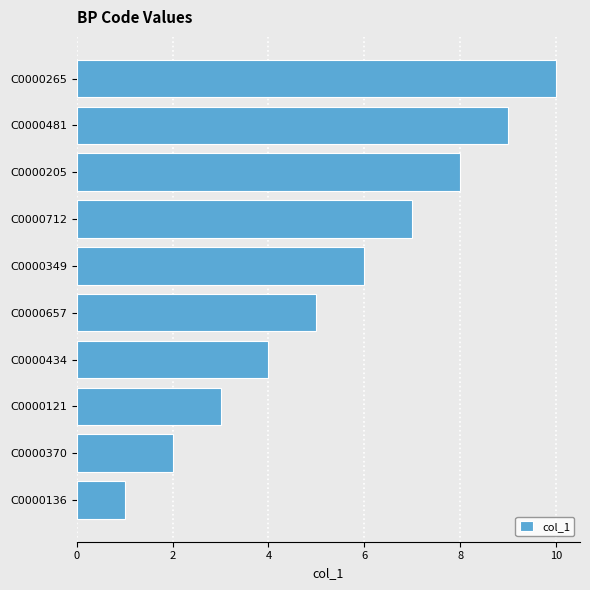

What is the average value?

6